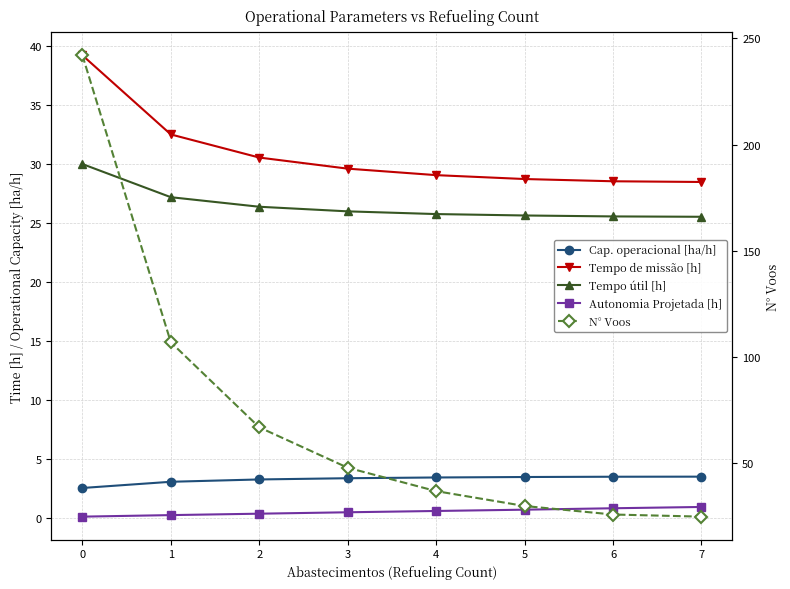

Reading left to right, extract all data points from this chart.

Cap. operacional [ha/h]: 0=2.5	1=3.1	2=3.3	3=3.4	4=3.4	5=3.5	6=3.5	7=3.5
Tempo de missão [h]: 0=39.2	1=32.5	2=30.6	3=29.6	4=29.1	5=28.7	6=28.6	7=28.5
Tempo útil [h]: 0=30.0	1=27.2	2=26.4	3=26.0	4=25.8	5=25.6	6=25.6	7=25.5
Autonomia Projetada [h]: 0=0.1	1=0.2	2=0.4	3=0.5	4=0.6	5=0.7	6=0.8	7=0.9
N° Voos: 0=242.0	1=107.0	2=67.0	3=48.0	4=37.0	5=30.0	6=26.0	7=25.0